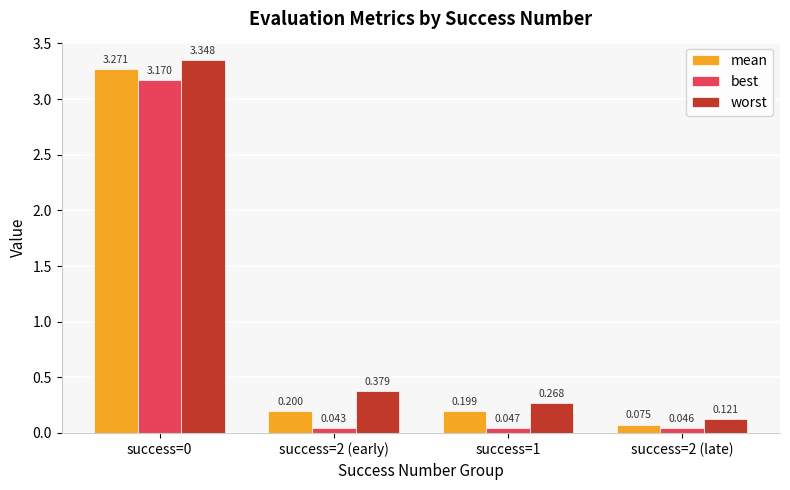

The best series shows 4.5 at success=0. True or false?

False